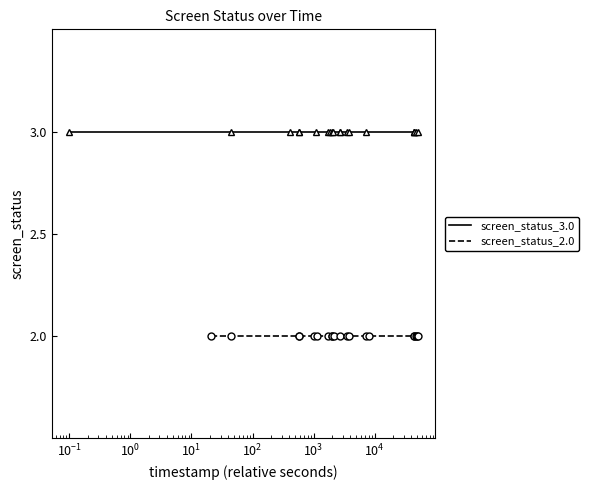

Reading left to right, transcribe all the data shown in this chart.

screen_status_3.0: 3	3	3	3	3	3	3	3	3	3	3	3	3	3	3	3	3	3	3	3
screen_status_2.0: 2	2	2	2	2	2	2	2	2	2	2	2	2	2	2	2	2	2	2	2